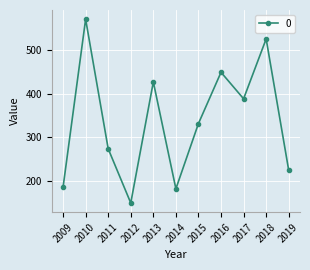

Which category has the lowest value across all series?

2012